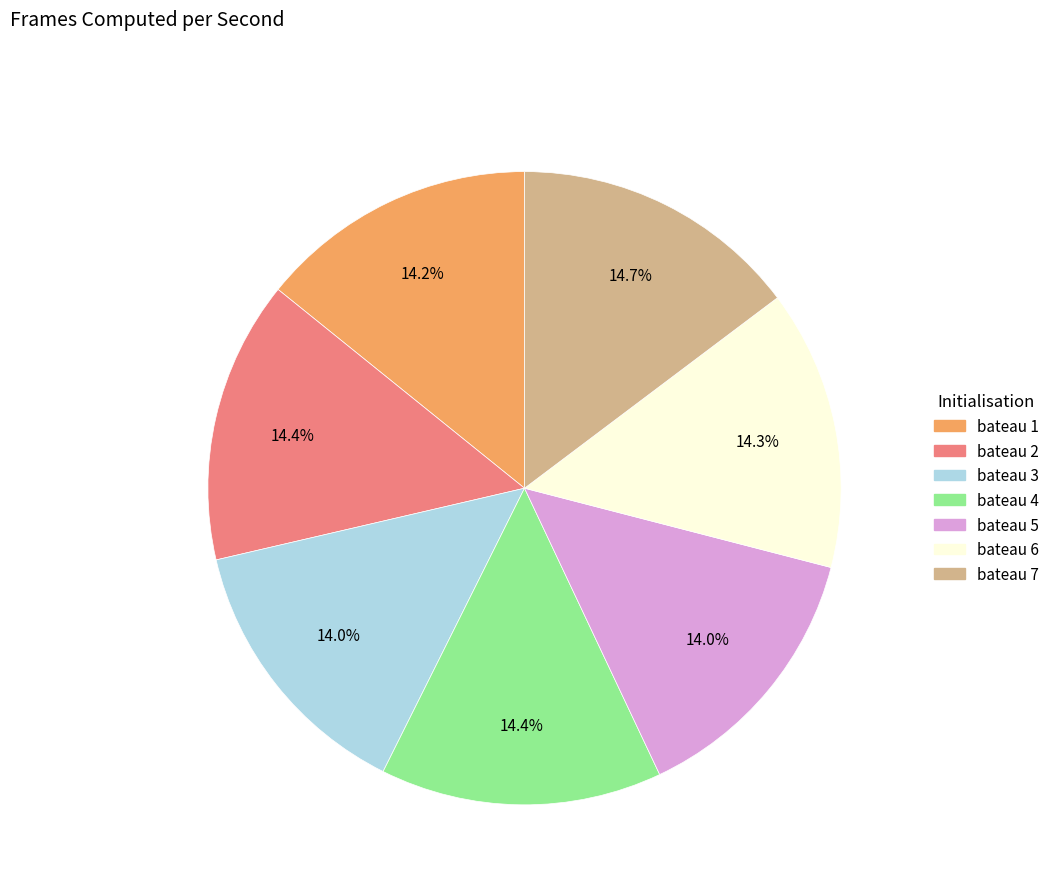

What percentage is NOT represented by bateau 1?

85.8%